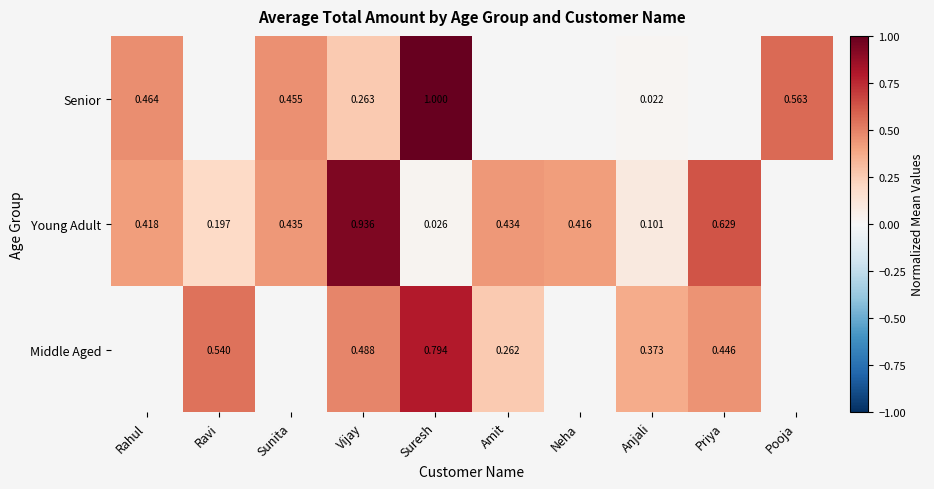

At Anjali, list the series in order from largest to smallest.

Middle Aged, Young Adult, Senior